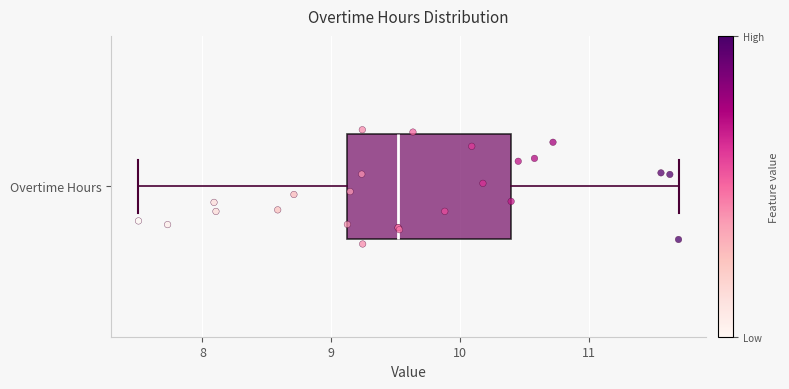

Transcribe this box plot: give where the median line is, the range the box spans, and where the two whiskers end, as read against the x-axis. The values are not printed on the chart, so give them approximately, as read against the axis.

median 9.5, box 9.1 to 10.4, whiskers 7.5 to 11.7